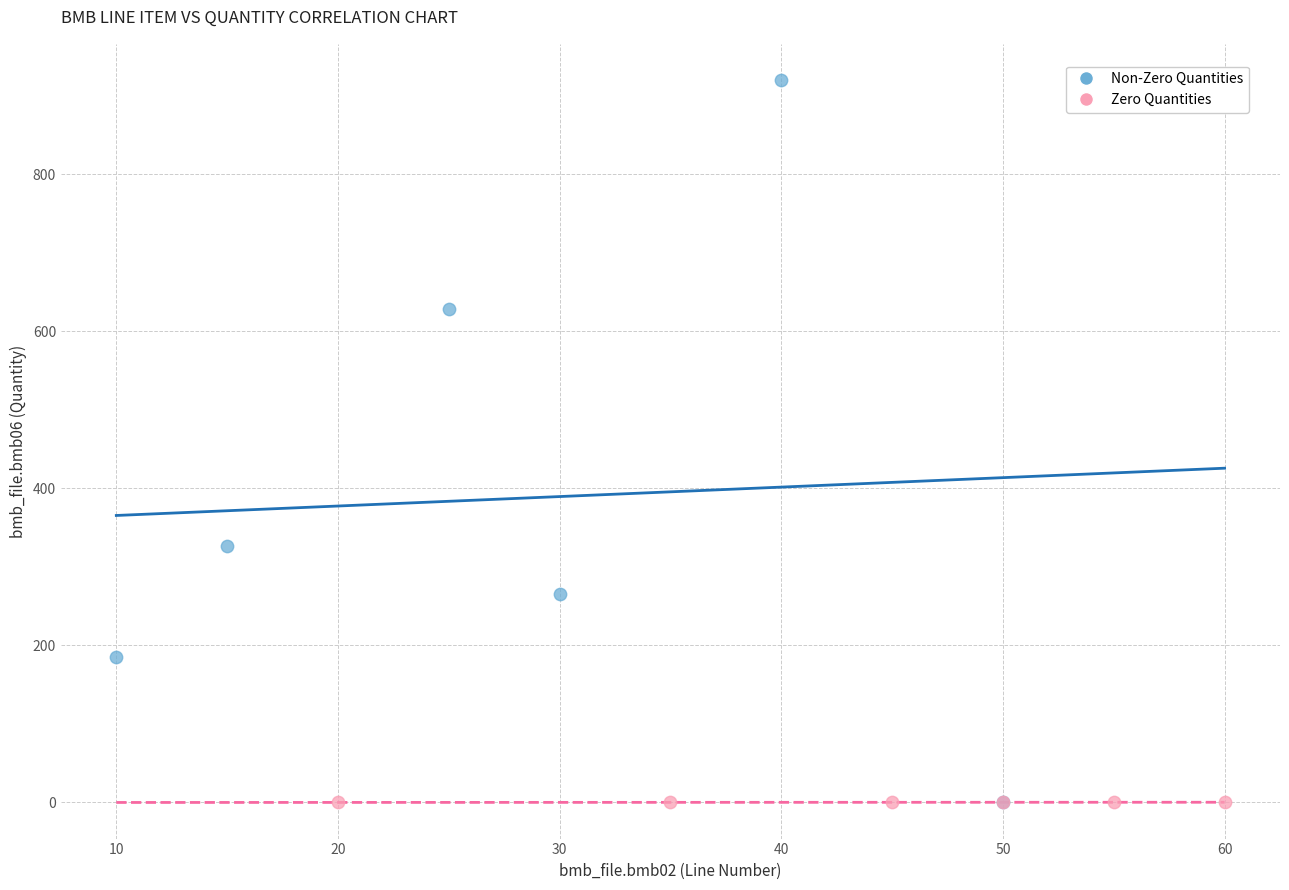

Which series has the widest spread of Y values?

Non-Zero Quantities